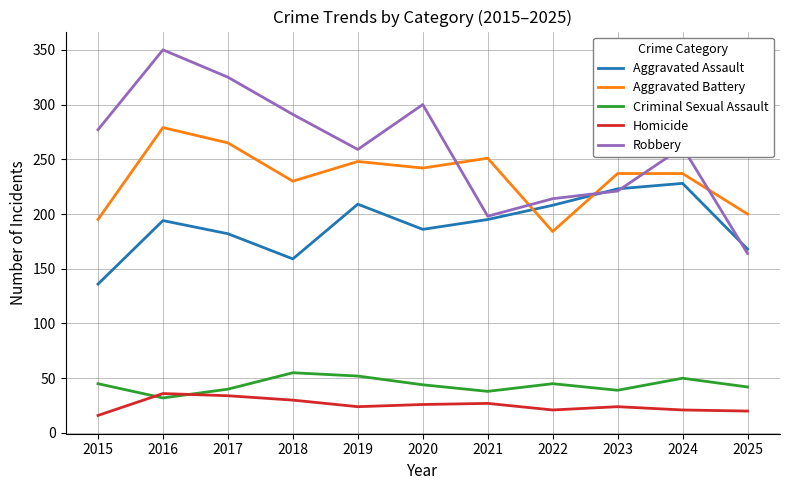

What is the average value of the Homicide series?

25